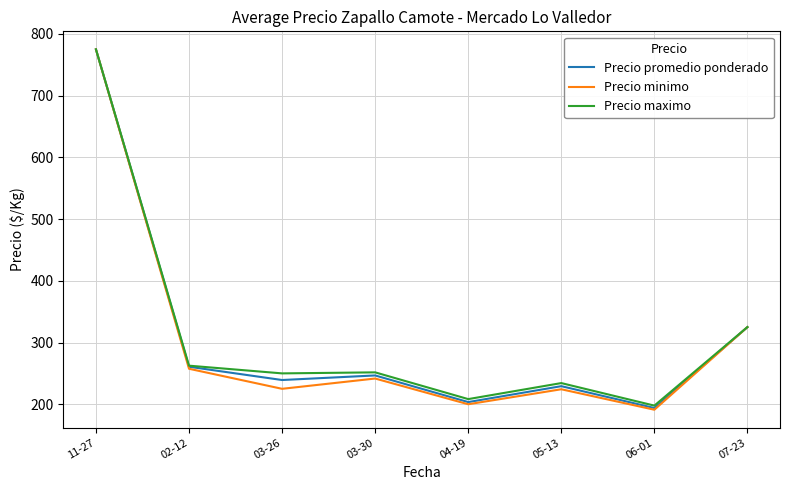

Where does the Precio minimo series first go above 241?

11-27